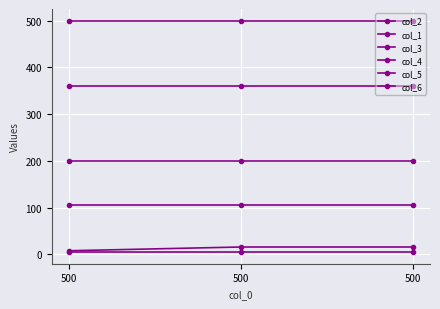

Which series has the largest total across all categories?

col_3